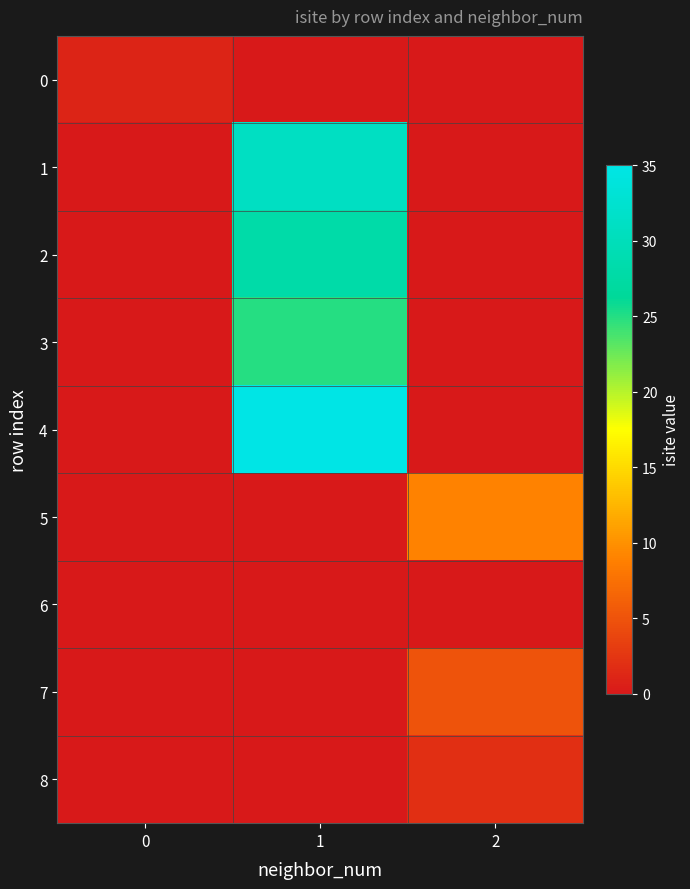

Count the number of data series in this chart.

9